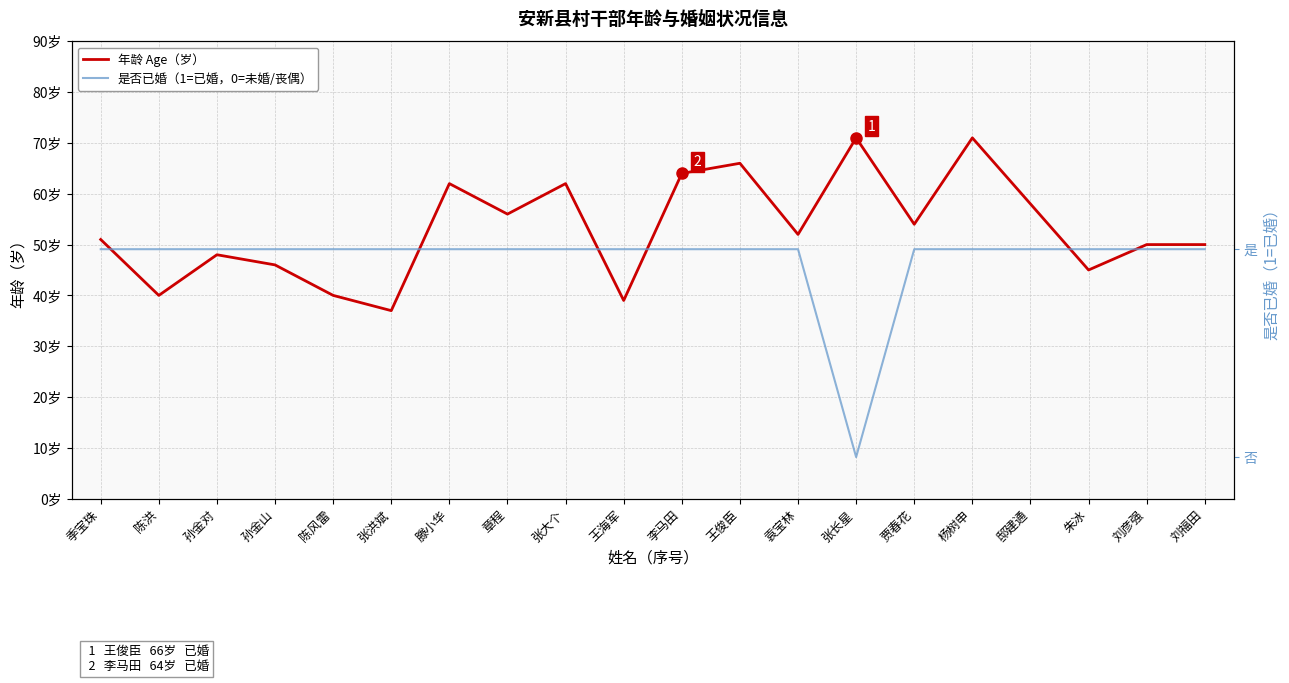

Reading left to right, transcribe all the data shown in this chart.

年龄 Age (岁): 51	40	48	46	40	37	62	56	62	39	64	66	52	71	54	71	58	45	50	50
是否已婚 Married (1=是): 1	1	1	1	1	1	1	1	1	1	1	1	1	0	1	1	1	1	1	1